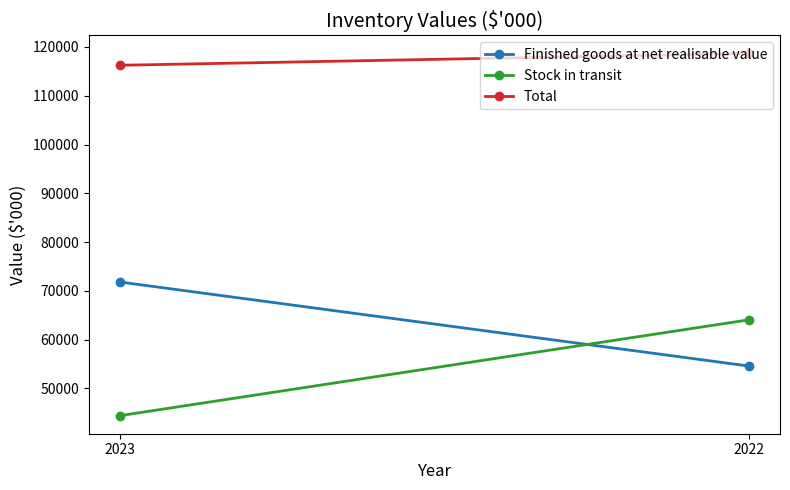

How many Stock in transit values are between 44440 and 64068?

2